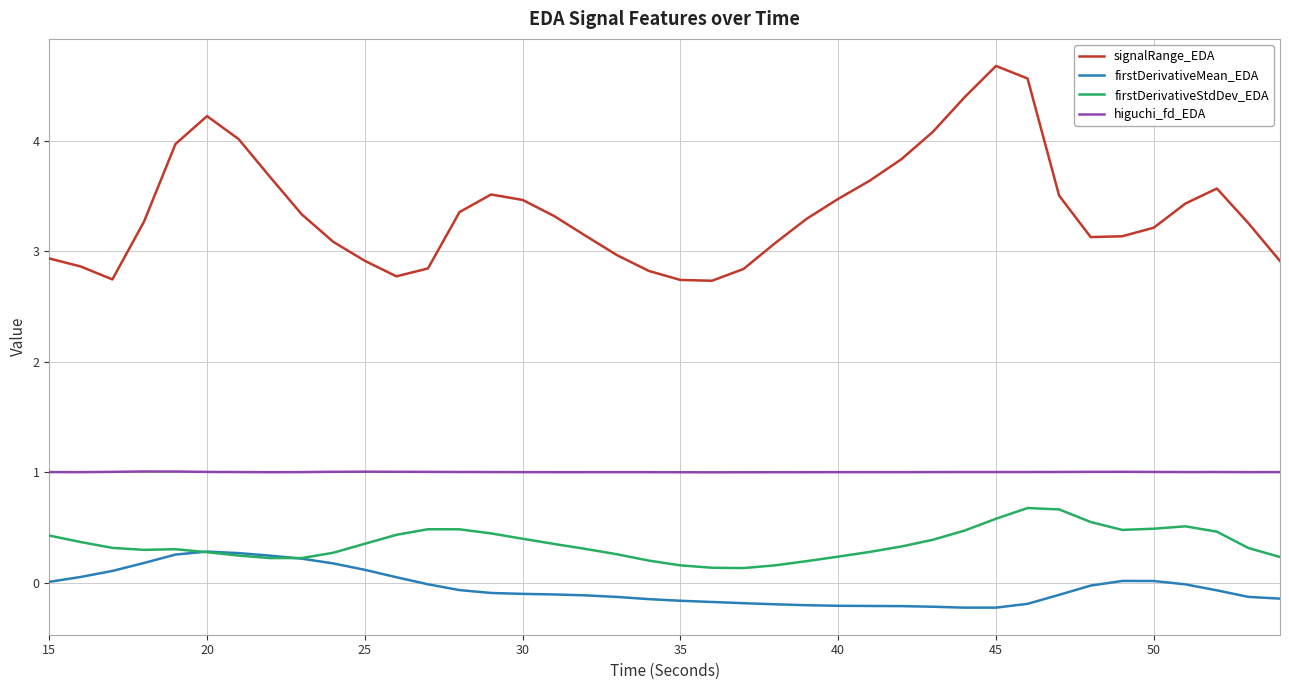

What is the greatest value displayed?

4.7